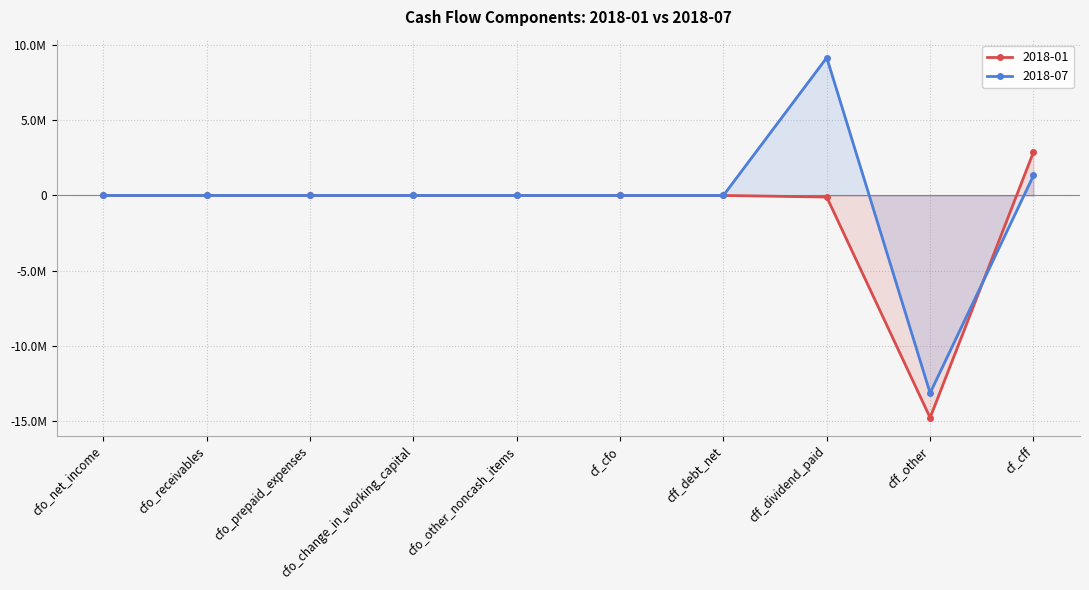

How many lines are shown in the chart?

2